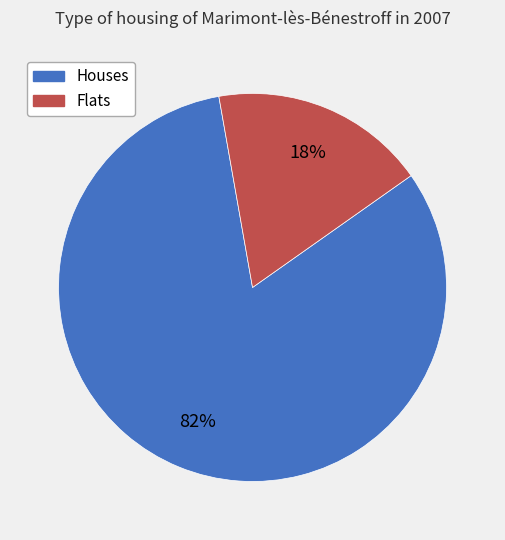

How many segments does this pie chart have?

2